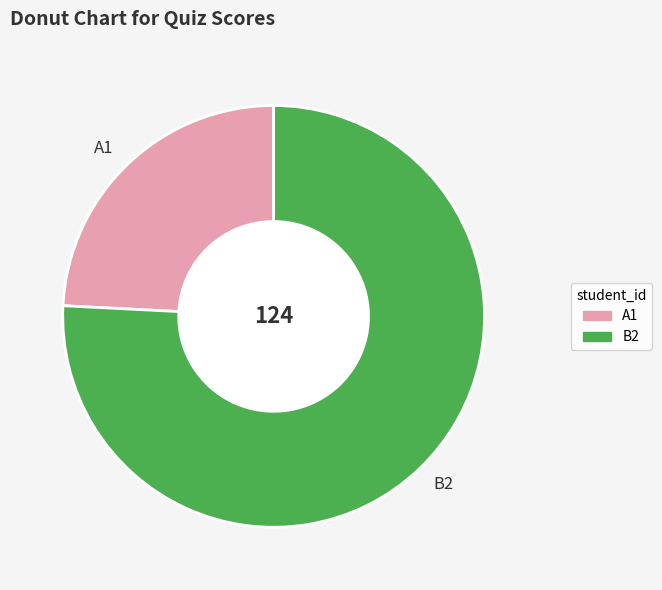

Does any single category account for the majority?

Yes